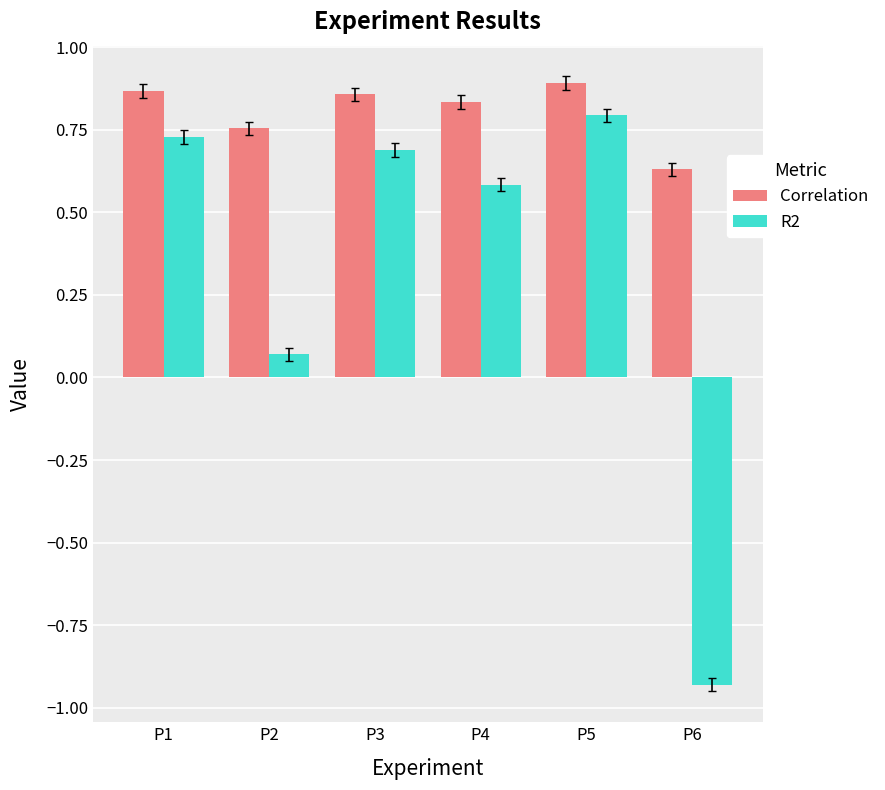

What is the sum of the Correlation values at P1 and P6?

1.5